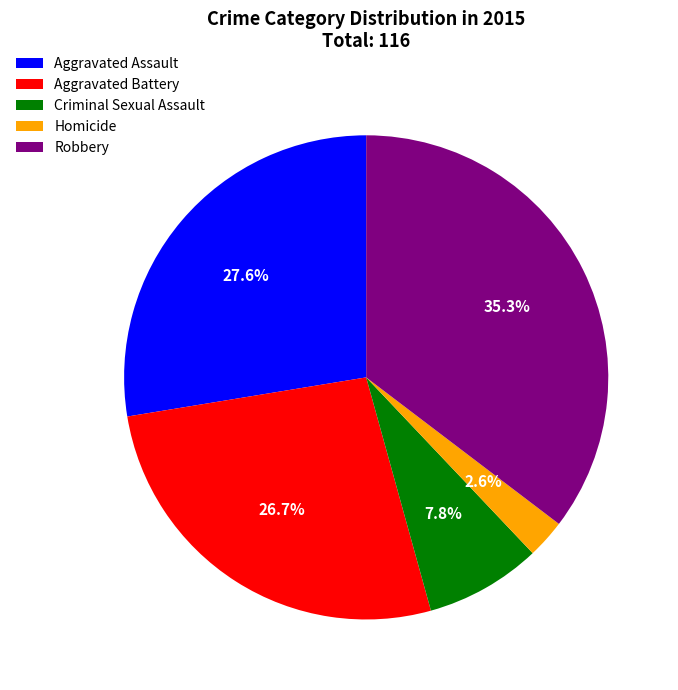

What percentage do Aggravated Assault and Homicide together represent?

30.2%